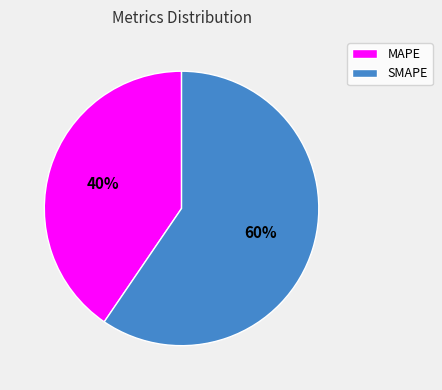

True or false: MAPE accounts for 40% of the total.

True